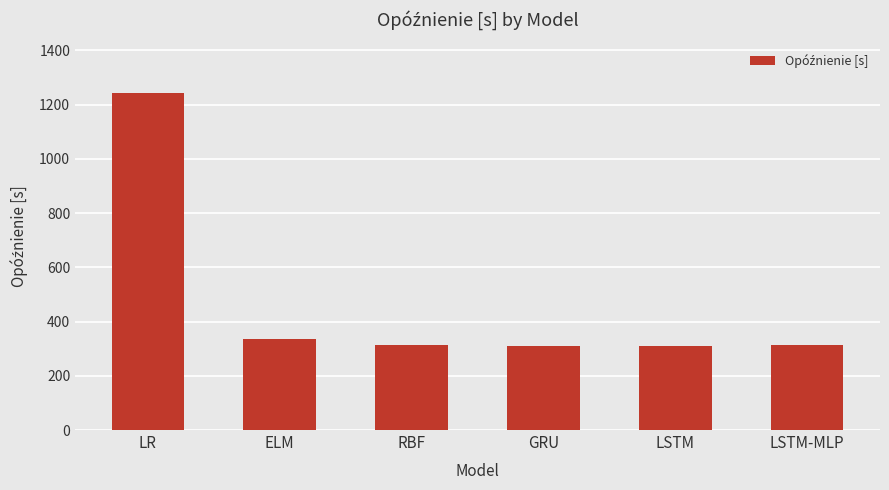

What is the difference between the maximum and minimum values?

934